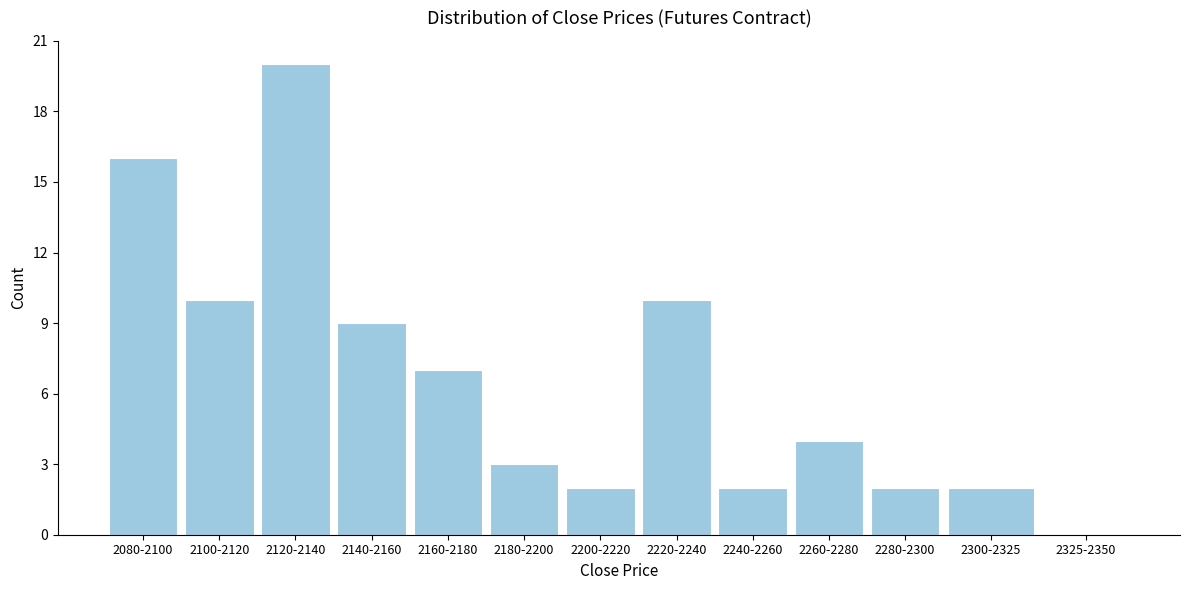

Reading left to right, extract all data points from this chart.

2080-2100=16	2100-2120=10	2120-2140=20	2140-2160=9	2160-2180=7	2180-2200=3	2200-2220=2	2220-2240=10	2240-2260=2	2260-2280=4	2280-2300=2	2300-2325=2	2325-2350=0